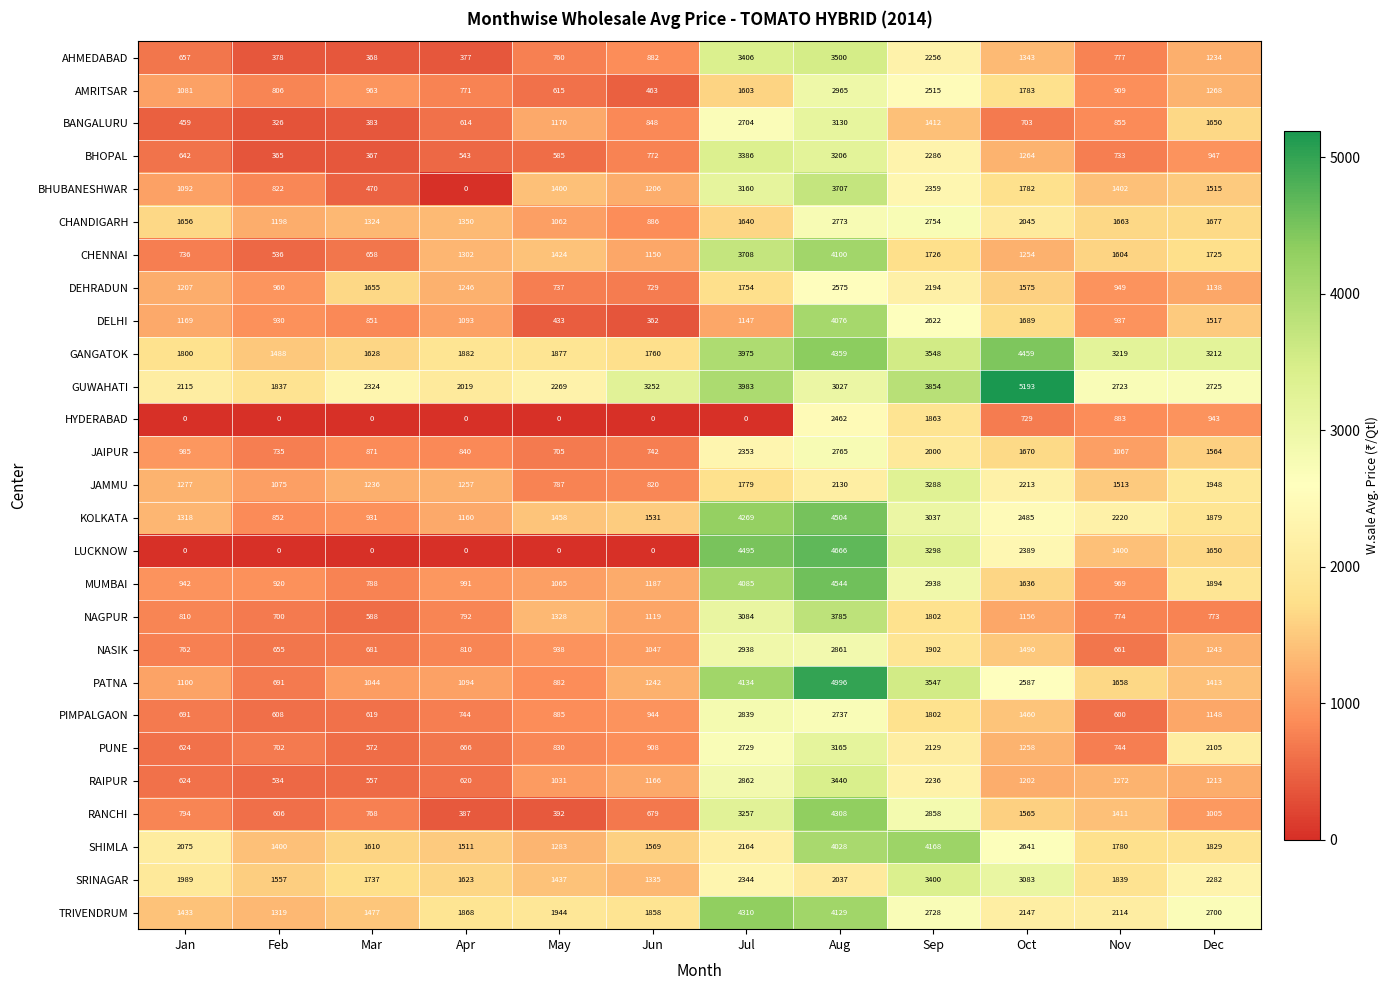

At which category is the sum across all series the highest?

Aug